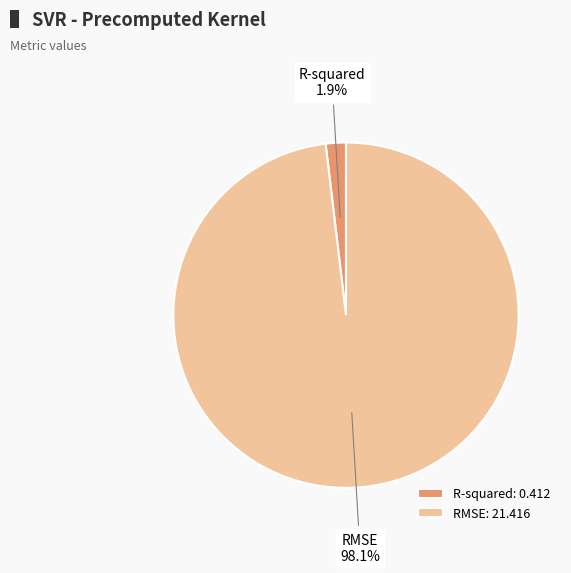

Between RMSE and R-squared, which is larger?

RMSE